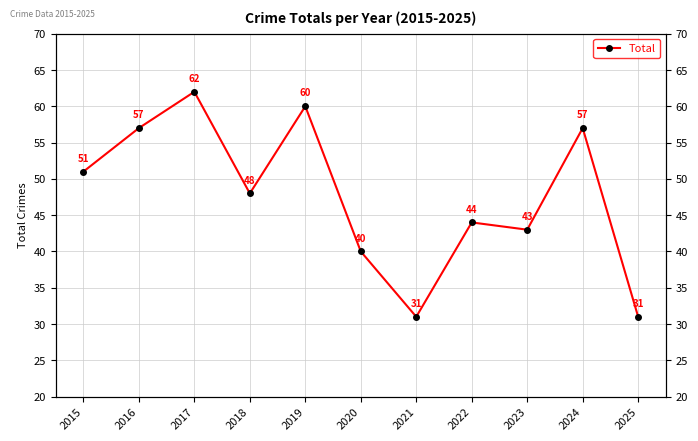

Reading left to right, what are all the values shown in this chart?

51	57	62	48	60	40	31	44	43	57	31